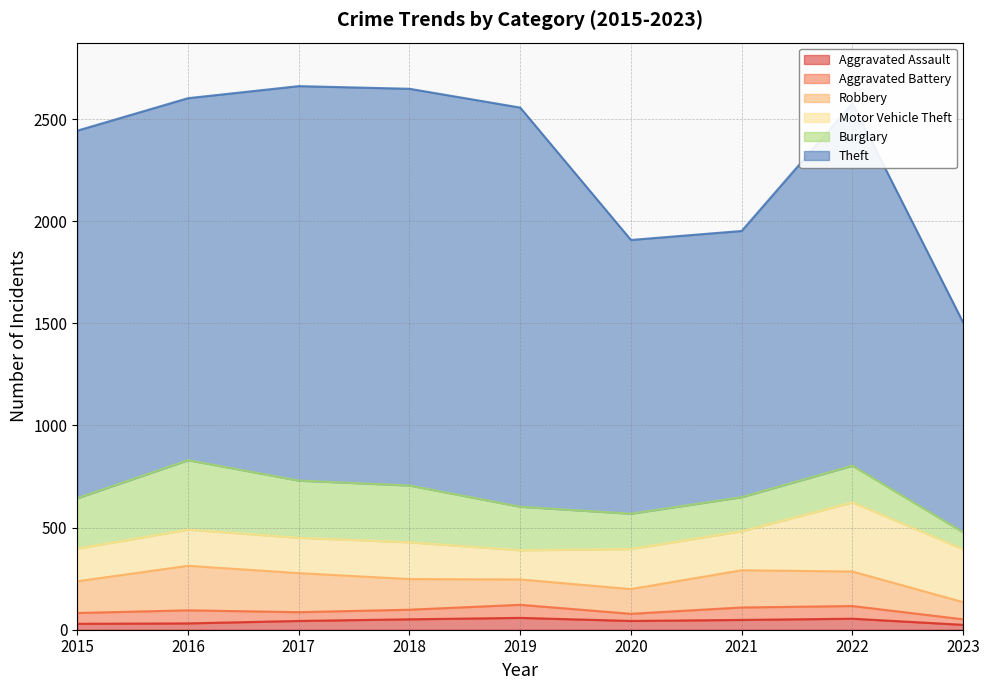

The value of Theft at 2023 is 1027. True or false?

True